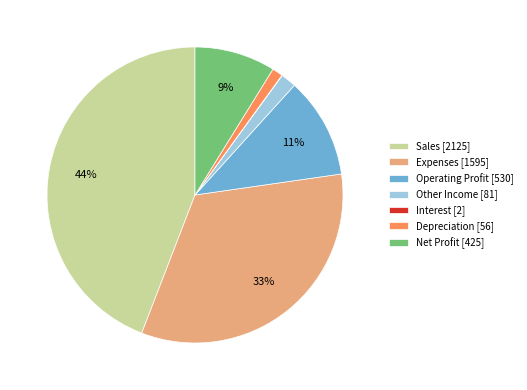

Between Sales [2125] and Expenses [1595], which is larger?

Sales [2125]